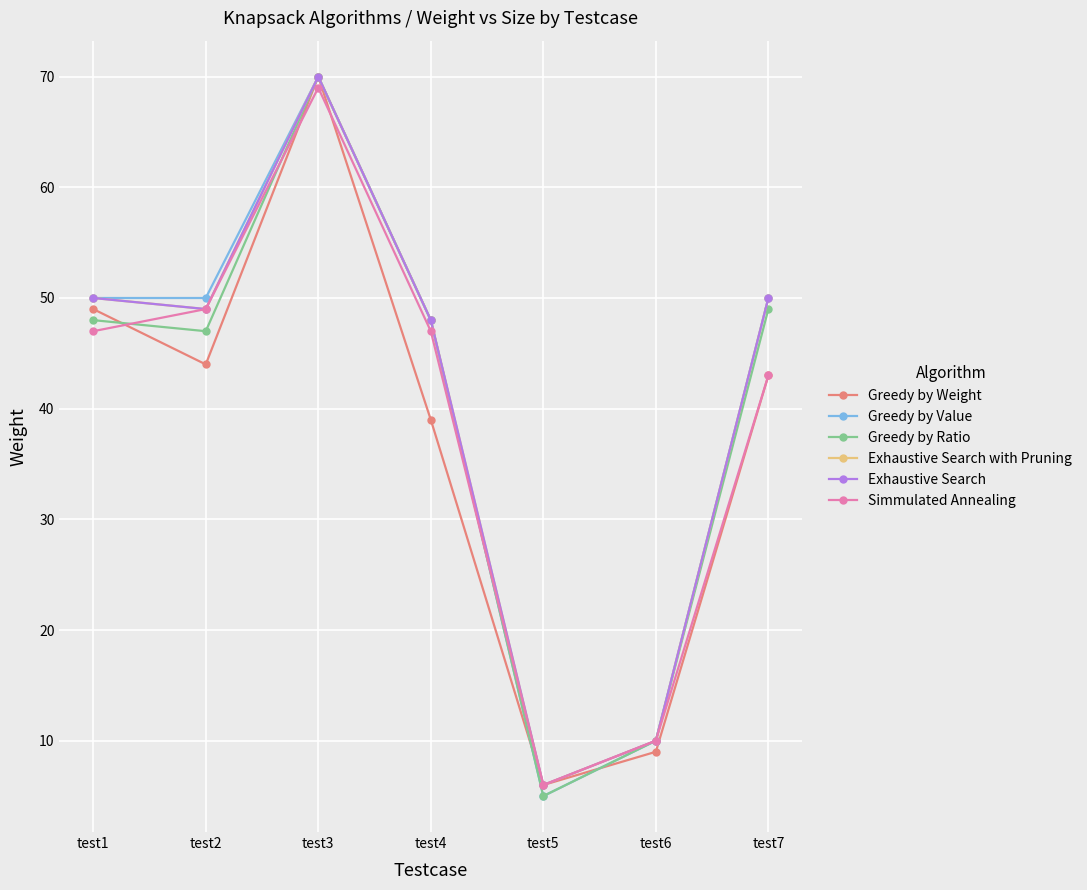

Where does the Greedy by Weight series first go above 43?

test1